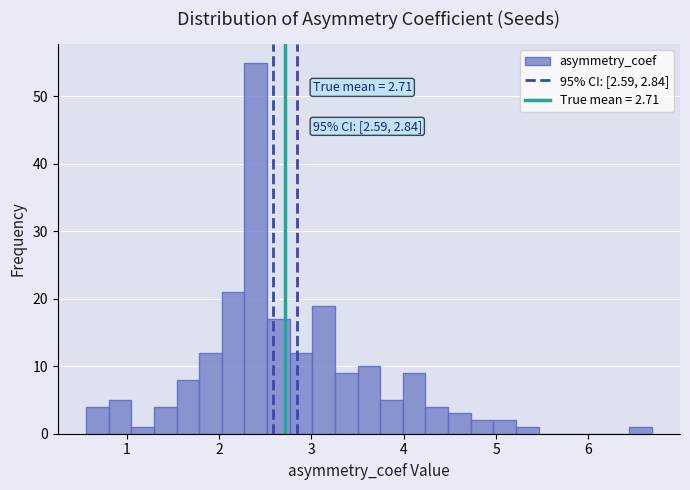

Read against the x-axis, roughly where is the centre of the tallest bar?

2.4